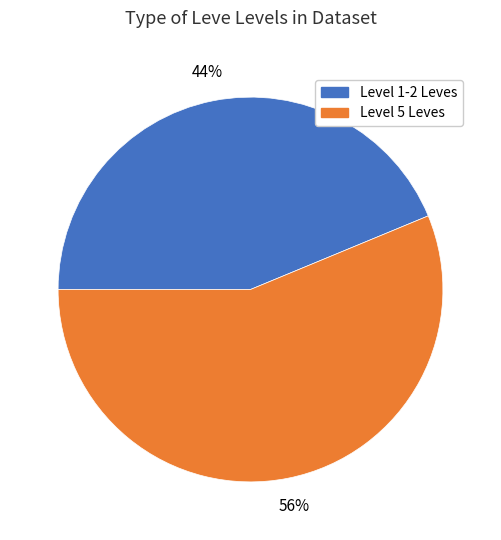

To the nearest percent, what is the average slice percentage?

50%